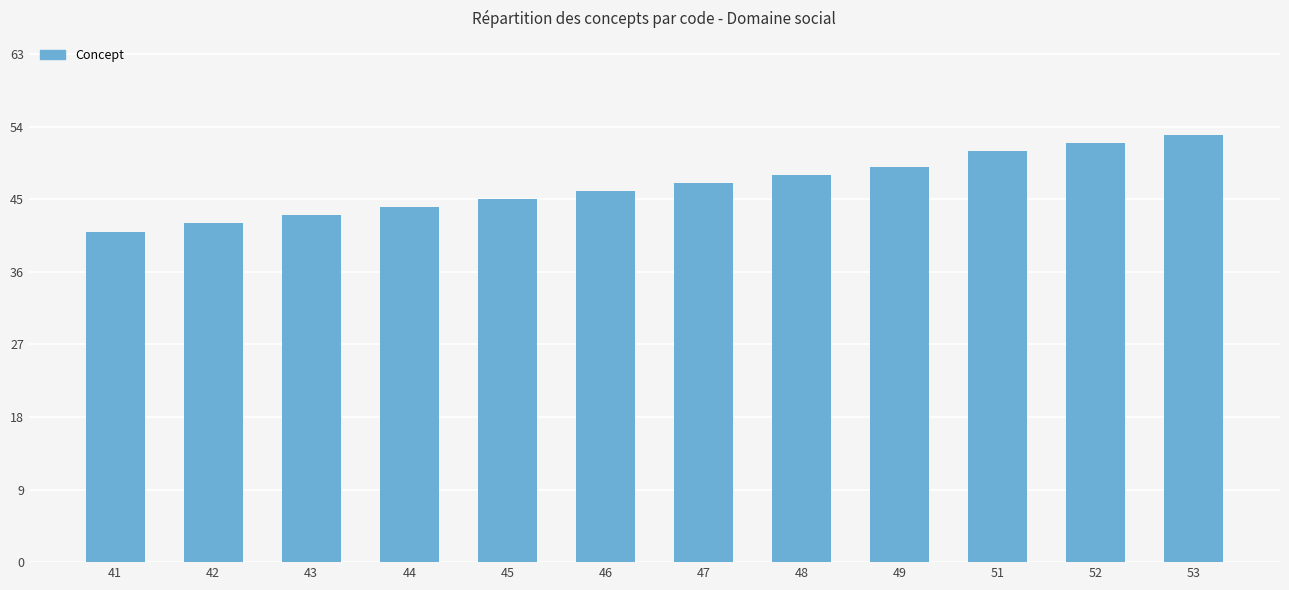

List the labels in order of value, largest first.

53, 52, 51, 49, 48, 47, 46, 45, 44, 43, 42, 41